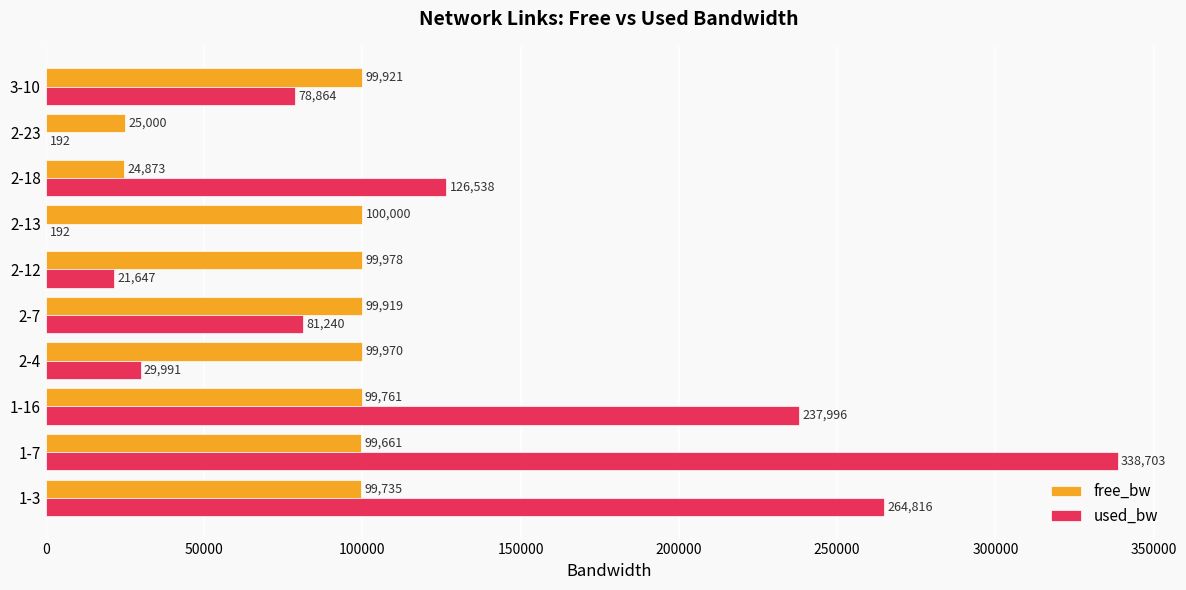

Is it true that free_bw equals 42370.2 at 2-13?

False